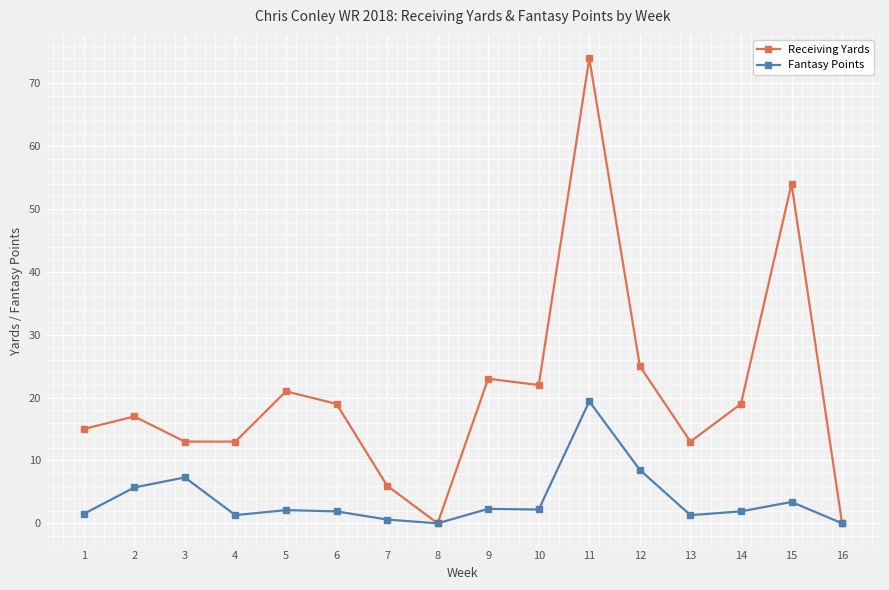

The value of Receiving Yards at 13 is 23.0. True or false?

False